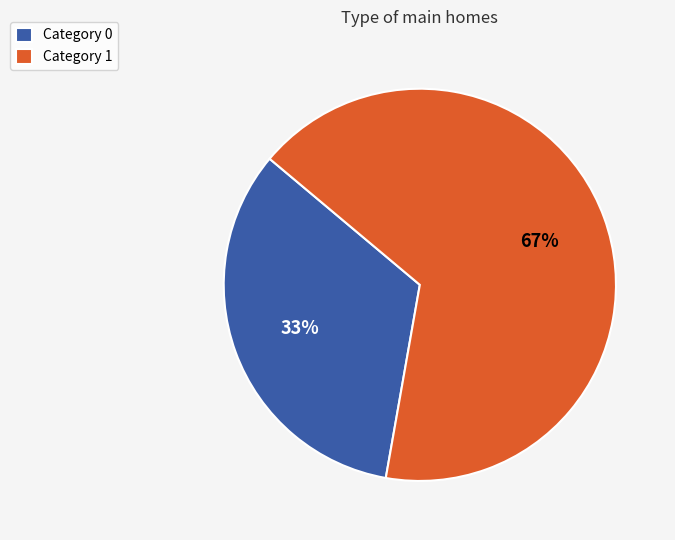

What percentage is the Category 0 slice, to the nearest percent?

33%